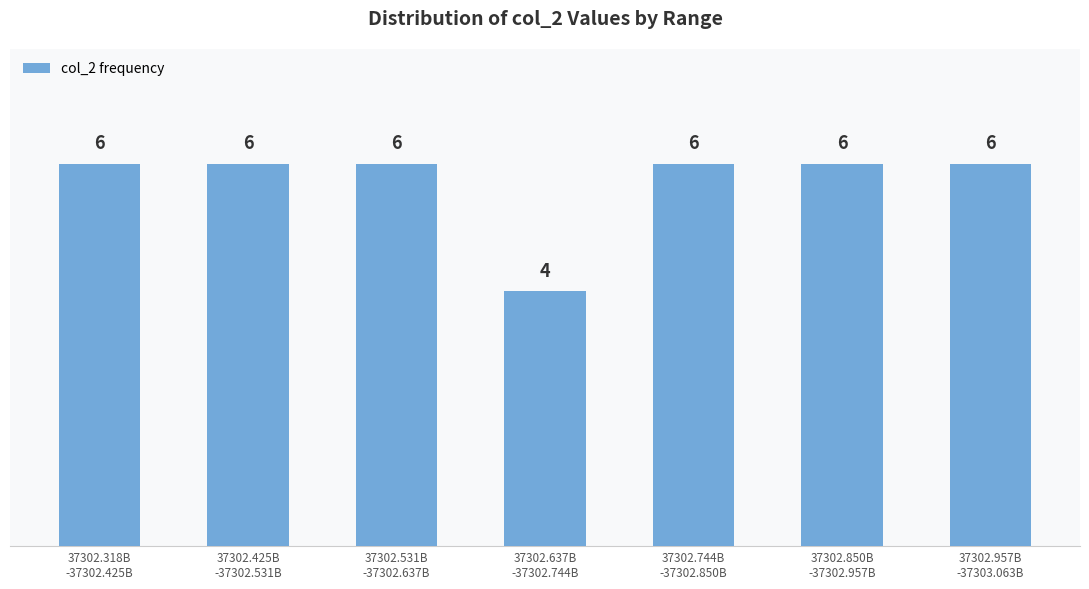

Reading left to right, list all the values displayed in this chart.

6	6	6	4	6	6	6